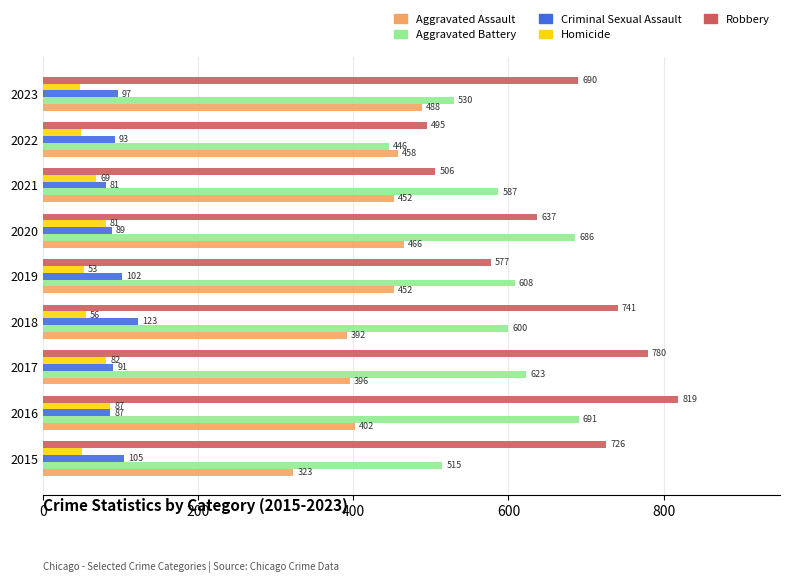

At how many categories does at least one series exceed 402?

9